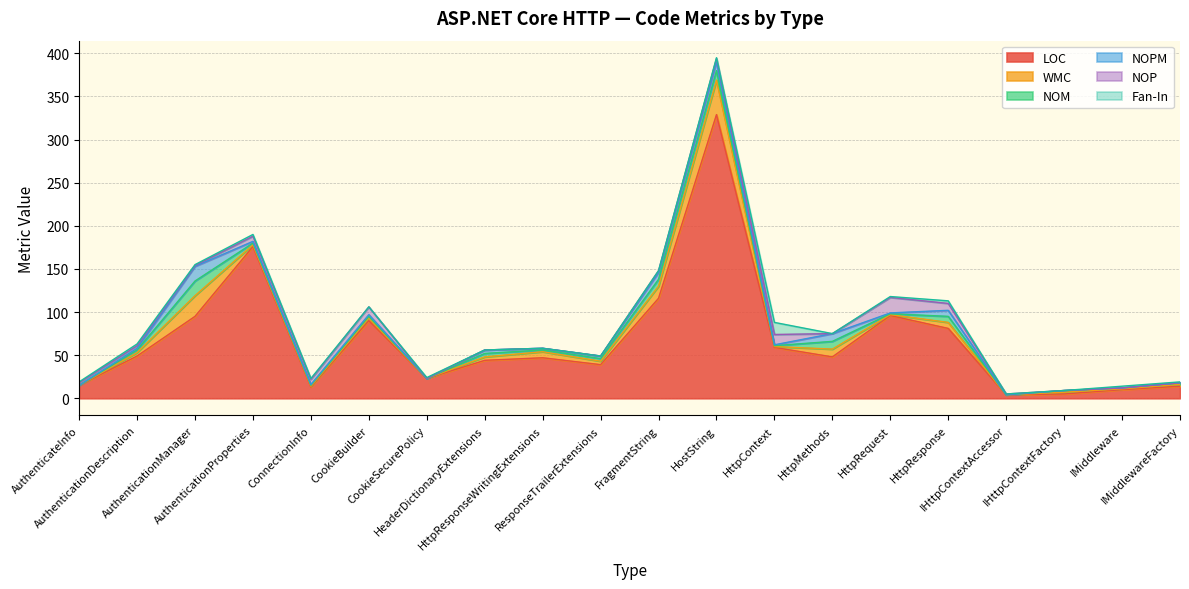

Does the chart have visible grid lines?

Yes